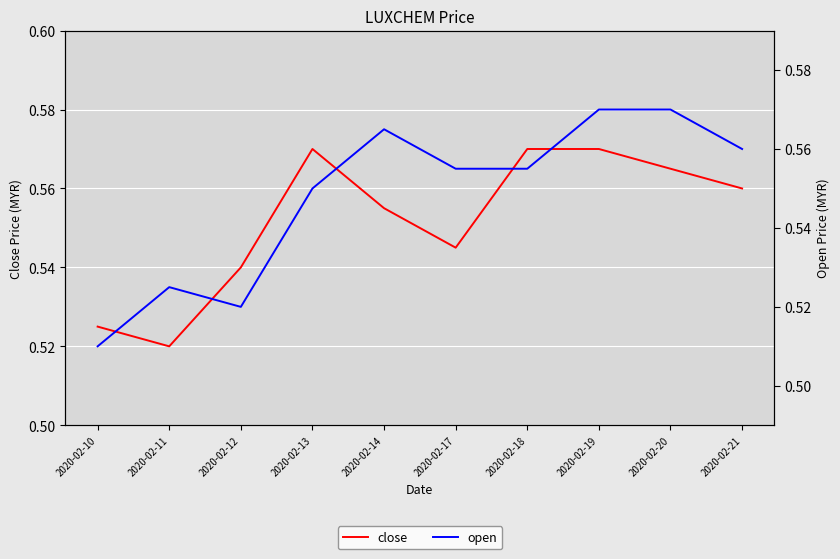

Which label corresponds to the largest value in the chart?

2020-02-13